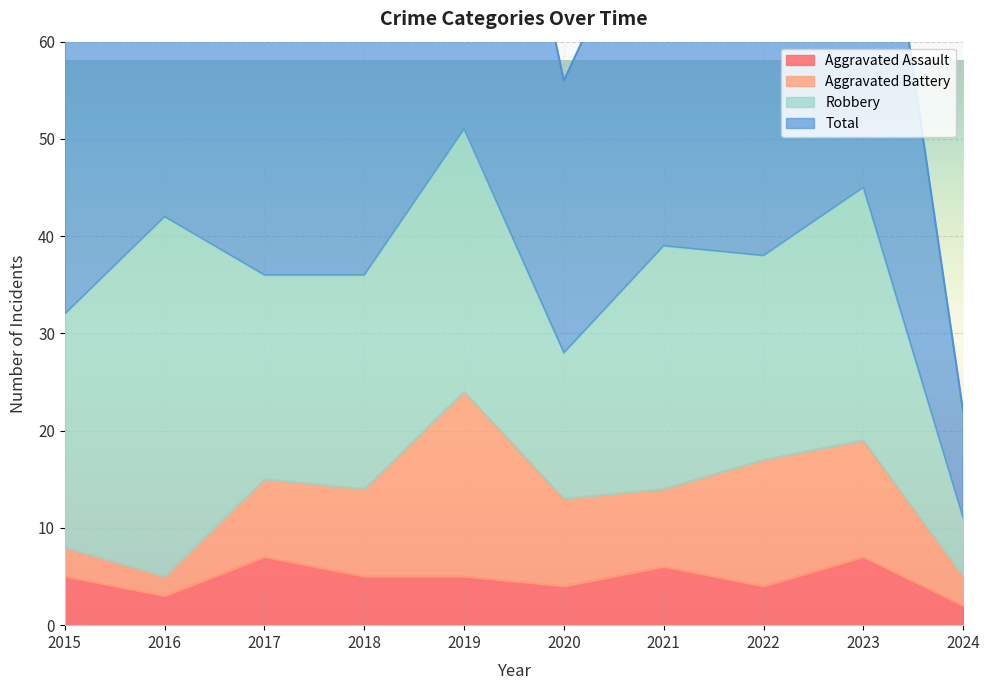

Where is Aggravated Assault nearest to the value 4?

2020